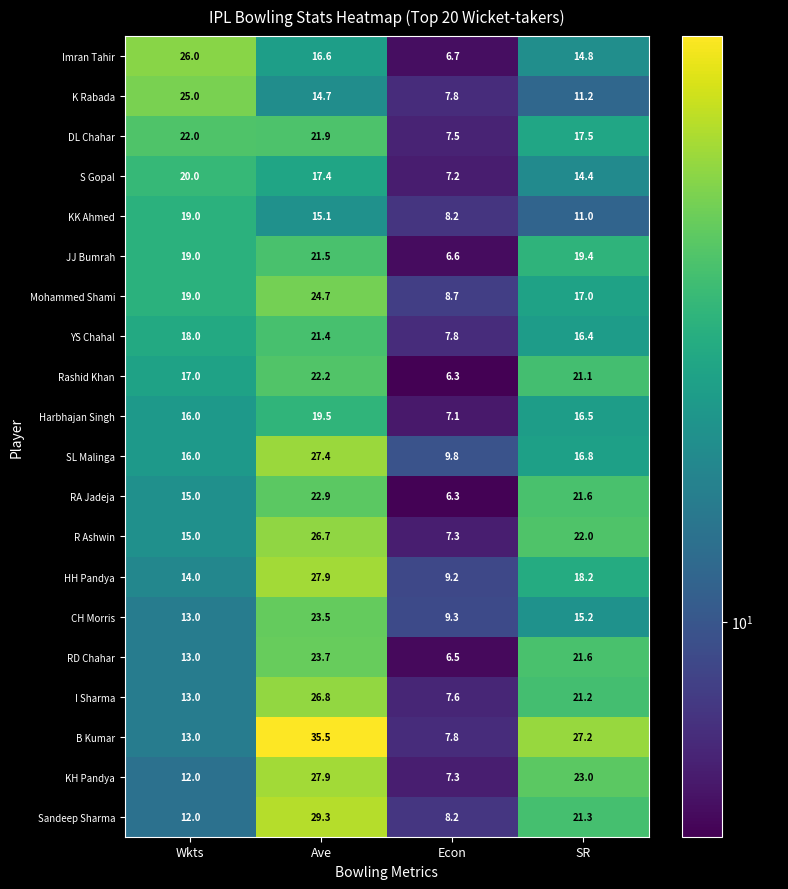

How many data points in Rashid Khan are above 21?

2